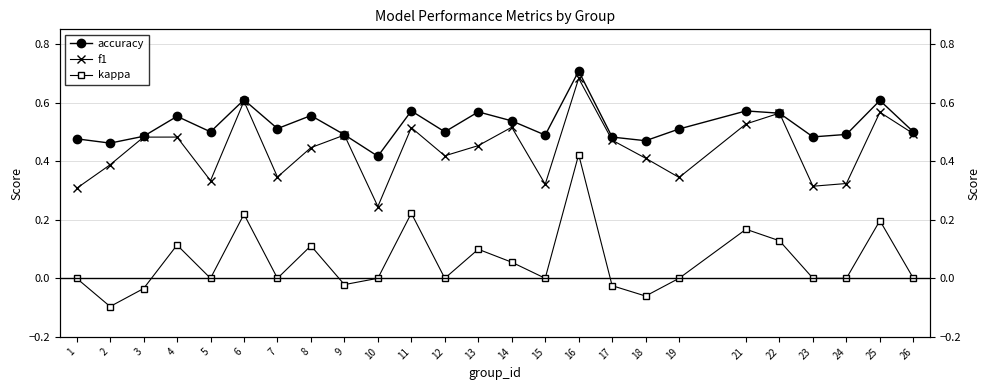

Rank the series by their maximum value, from lowest to highest.

kappa, f1, accuracy